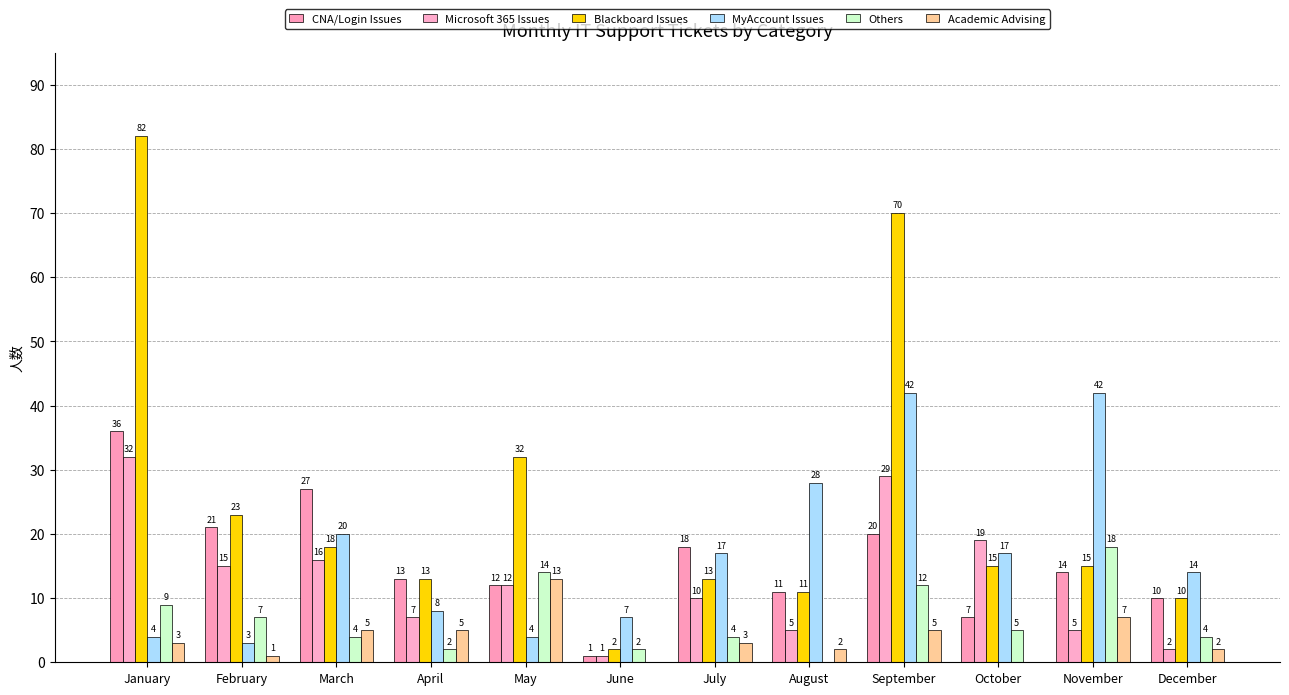

Which series has the largest total across all categories?

Blackboard Issues